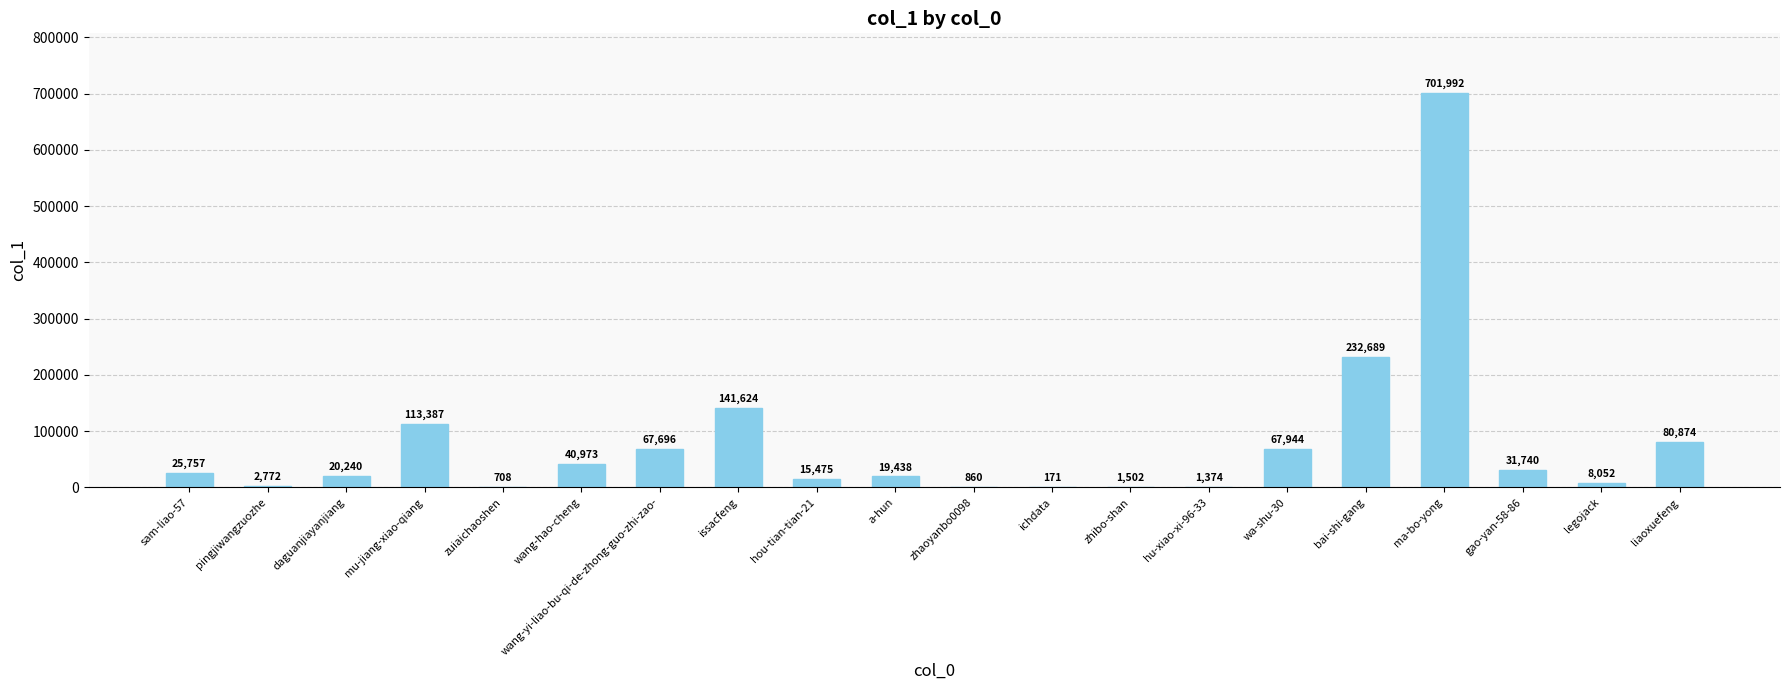

Reading left to right, transcribe all the data shown in this chart.

25757	2772	20240	113387	708	40973	67696	141624	15475	19438	860	171	1502	1374	67944	232689	701992	31740	8052	80874